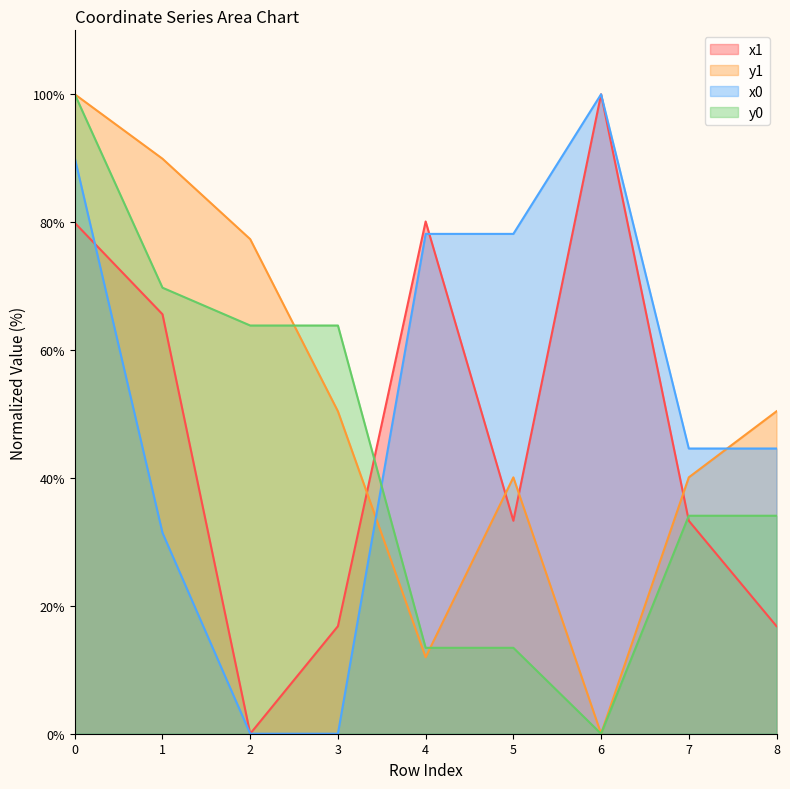

True or false: y1 has more than 0 points higher than both neighbors.

True